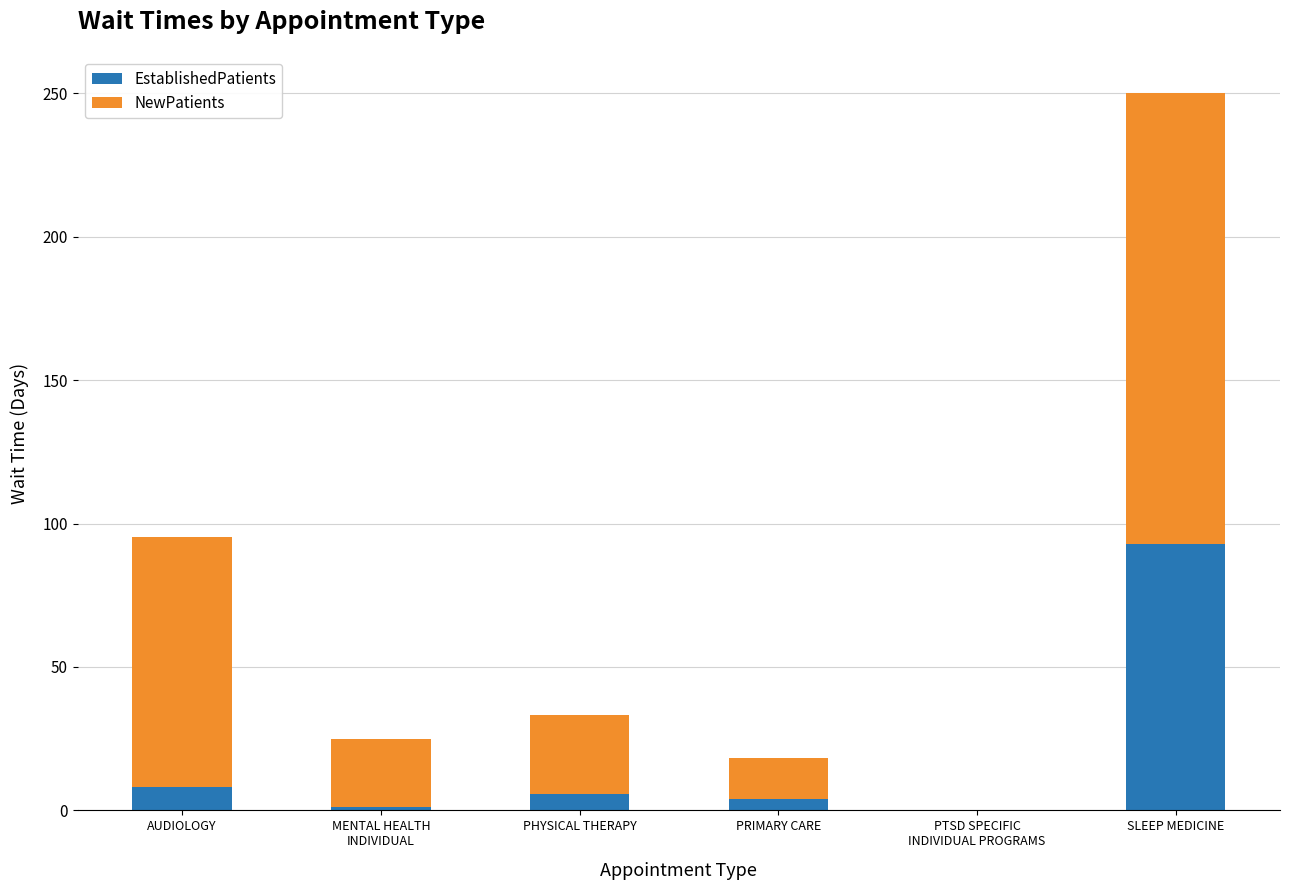

What is the highest value of the EstablishedPatients series?

92.9